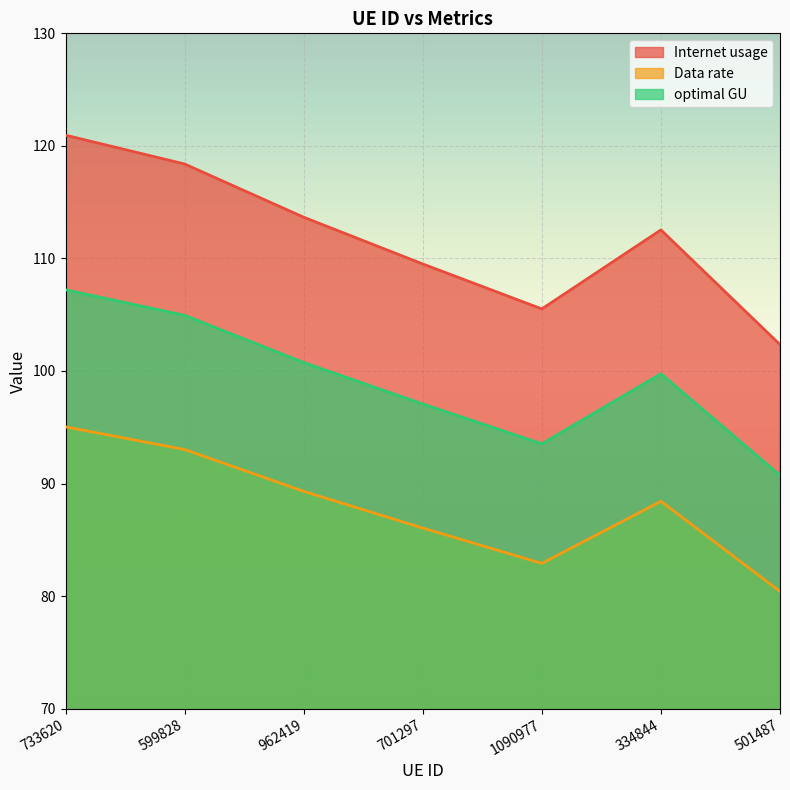

How many data points does each series have?

7